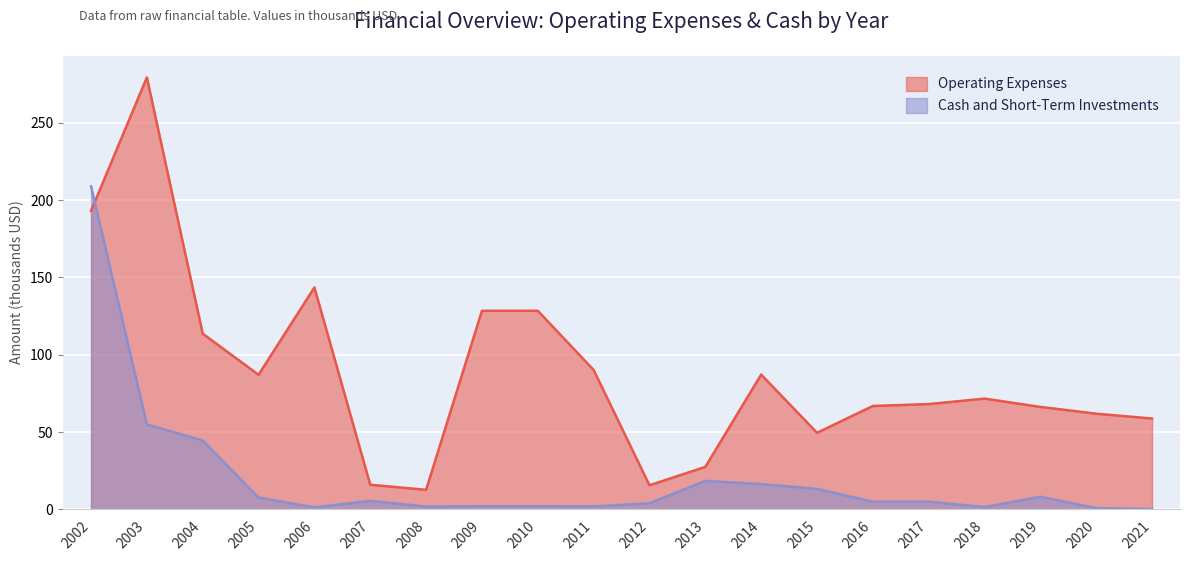

How many intersections are there between Cash and Short-Term Investments and Operating Expenses?

1